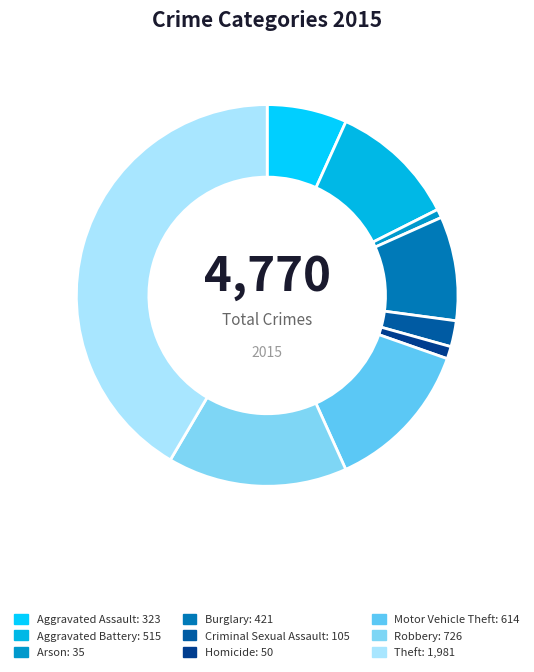

How many slices are in this pie chart?

9